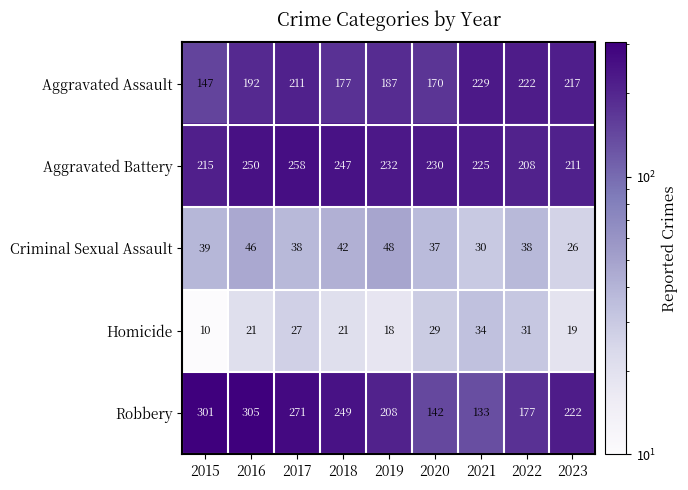

What is the minimum value for Homicide?

10